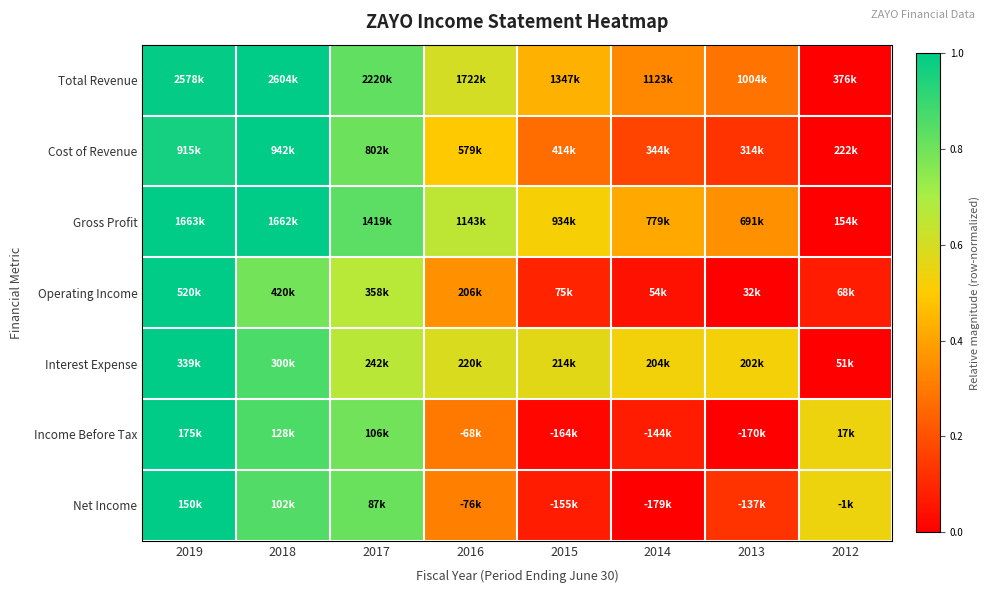

Which has a higher value, 2013 or 2017?

2017